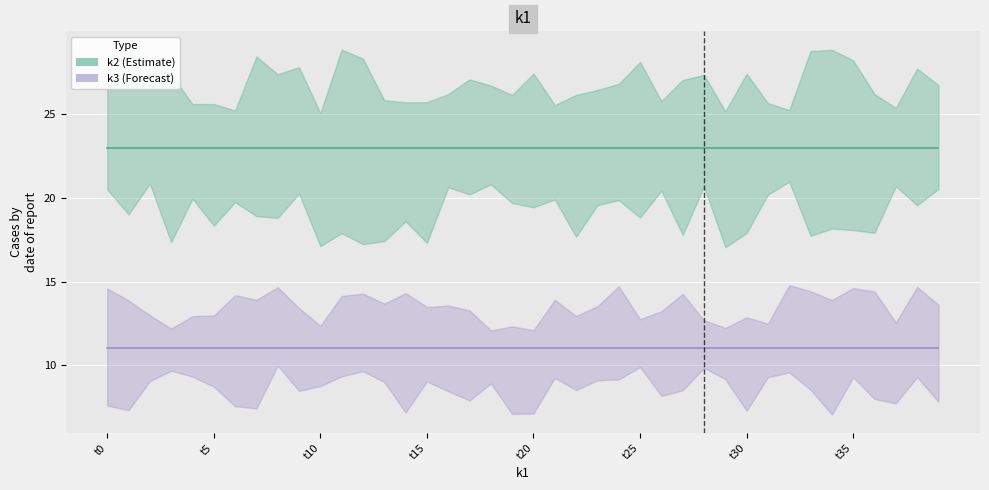

Does the chart display data point markers on the line(s)?

No